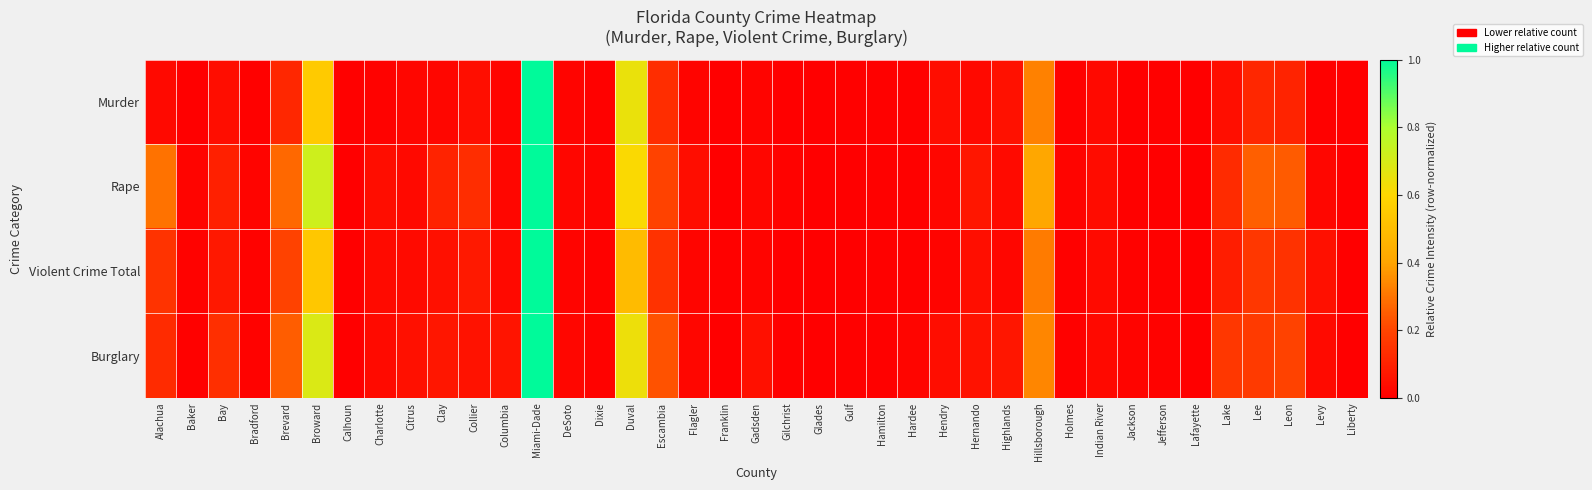

Reading left to right, list all the values displayed in this chart.

Murder: Alachua=0.0	Baker=0.0	Bay=0.0	Bradford=0.0	Brevard=0.1	Broward=0.5	Calhoun=0.0	Charlotte=0.0	Citrus=0.0	Clay=0.0	Collier=0.0	Columbia=0.0	Miami-Dade=1.0	DeSoto=0.0	Dixie=0.0	Duval=0.6	Escambia=0.1	Flagler=0.0	Franklin=0.0	Gadsden=0.0	Gilchrist=0.0	Glades=0.0	Gulf=0.0	Hamilton=0.0	Hardee=0.0	Hendry=0.0	Hernando=0.0	Highlands=0.1	Hillsborough=0.3	Holmes=0.0	Indian River=0.0	Jackson=0.0	Jefferson=0.0	Lafayette=0.0	Lake=0.0	Lee=0.1	Leon=0.1	Levy=0.0	Liberty=0.0
Rape: Alachua=0.3	Baker=0.0	Bay=0.1	Bradford=0.0	Brevard=0.3	Broward=0.7	Calhoun=0.0	Charlotte=0.0	Citrus=0.0	Clay=0.1	Collier=0.1	Columbia=0.0	Miami-Dade=1.0	DeSoto=0.0	Dixie=0.0	Duval=0.6	Escambia=0.2	Flagler=0.0	Franklin=0.0	Gadsden=0.0	Gilchrist=0.0	Glades=0.0	Gulf=0.0	Hamilton=0.0	Hardee=0.0	Hendry=0.0	Hernando=0.1	Highlands=0.0	Hillsborough=0.4	Holmes=0.0	Indian River=0.0	Jackson=0.0	Jefferson=0.0	Lafayette=0.0	Lake=0.1	Lee=0.3	Leon=0.2	Levy=0.0	Liberty=0.0
Violent Crime Total: Alachua=0.2	Baker=0.0	Bay=0.1	Bradford=0.0	Brevard=0.2	Broward=0.5	Calhoun=0.0	Charlotte=0.0	Citrus=0.0	Clay=0.0	Collier=0.1	Columbia=0.0	Miami-Dade=1.0	DeSoto=0.0	Dixie=0.0	Duval=0.5	Escambia=0.1	Flagler=0.0	Franklin=0.0	Gadsden=0.0	Gilchrist=0.0	Glades=0.0	Gulf=0.0	Hamilton=0.0	Hardee=0.0	Hendry=0.0	Hernando=0.0	Highlands=0.0	Hillsborough=0.3	Holmes=0.0	Indian River=0.0	Jackson=0.0	Jefferson=0.0	Lafayette=0.0	Lake=0.1	Lee=0.2	Leon=0.1	Levy=0.0	Liberty=0.0
Burglary: Alachua=0.1	Baker=0.0	Bay=0.1	Bradford=0.0	Brevard=0.3	Broward=0.7	Calhoun=0.0	Charlotte=0.0	Citrus=0.0	Clay=0.1	Collier=0.1	Columbia=0.1	Miami-Dade=1.0	DeSoto=0.0	Dixie=0.0	Duval=0.6	Escambia=0.2	Flagler=0.0	Franklin=0.0	Gadsden=0.0	Gilchrist=0.0	Glades=0.0	Gulf=0.0	Hamilton=0.0	Hardee=0.0	Hendry=0.0	Hernando=0.1	Highlands=0.1	Hillsborough=0.3	Holmes=0.0	Indian River=0.0	Jackson=0.0	Jefferson=0.0	Lafayette=0.0	Lake=0.2	Lee=0.2	Leon=0.2	Levy=0.0	Liberty=0.0